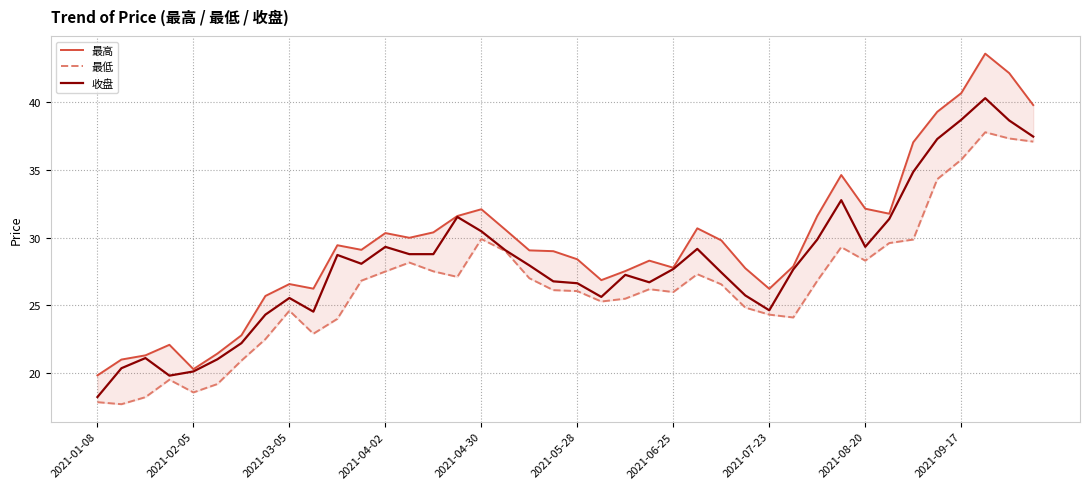

What is the value of the 最高 point at the 11th from the left?

29.4